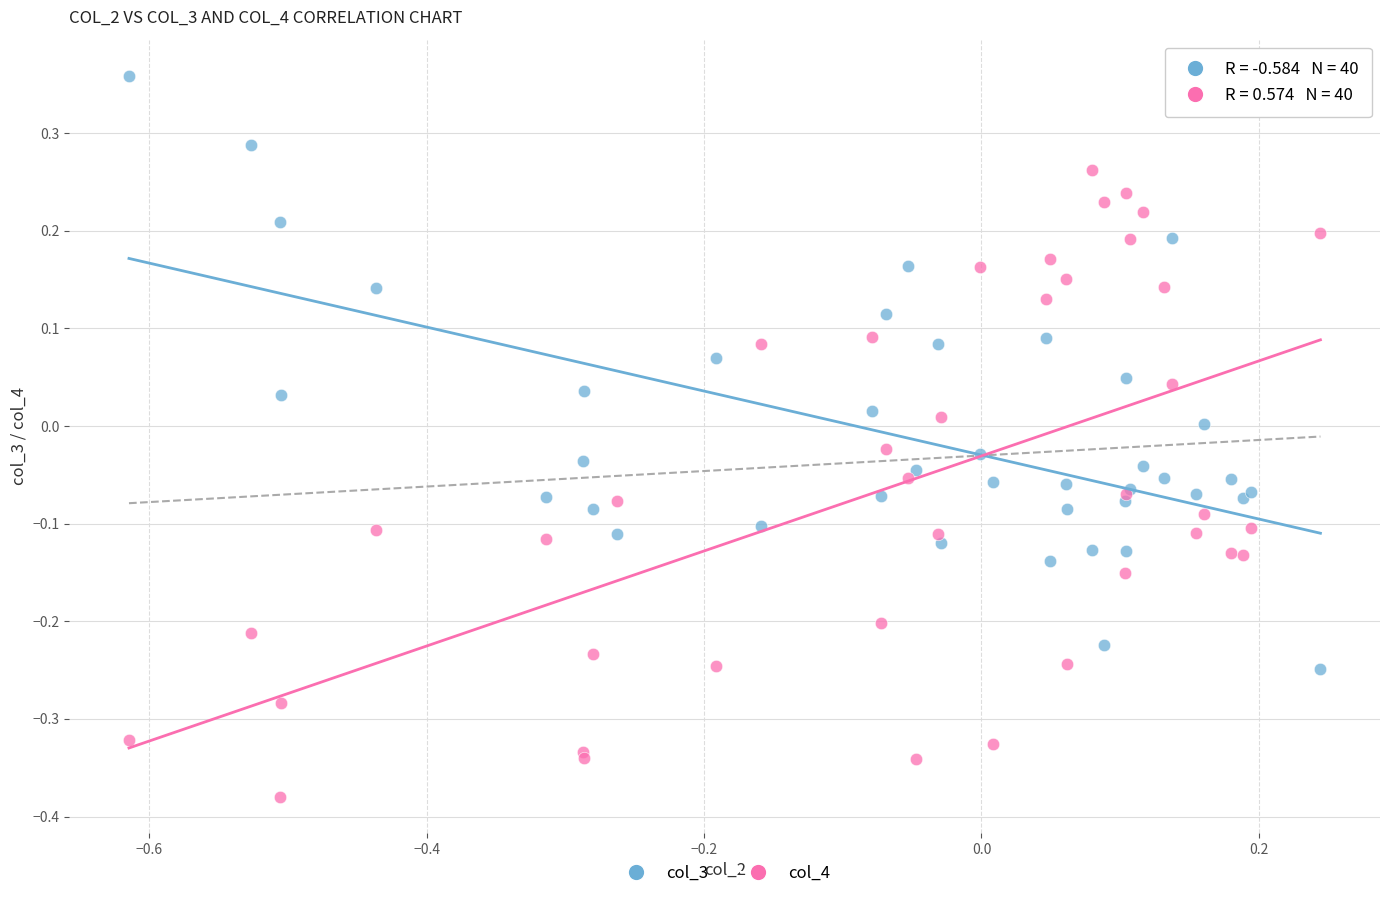

Which series has the largest Y range (max minus min)?

col_4